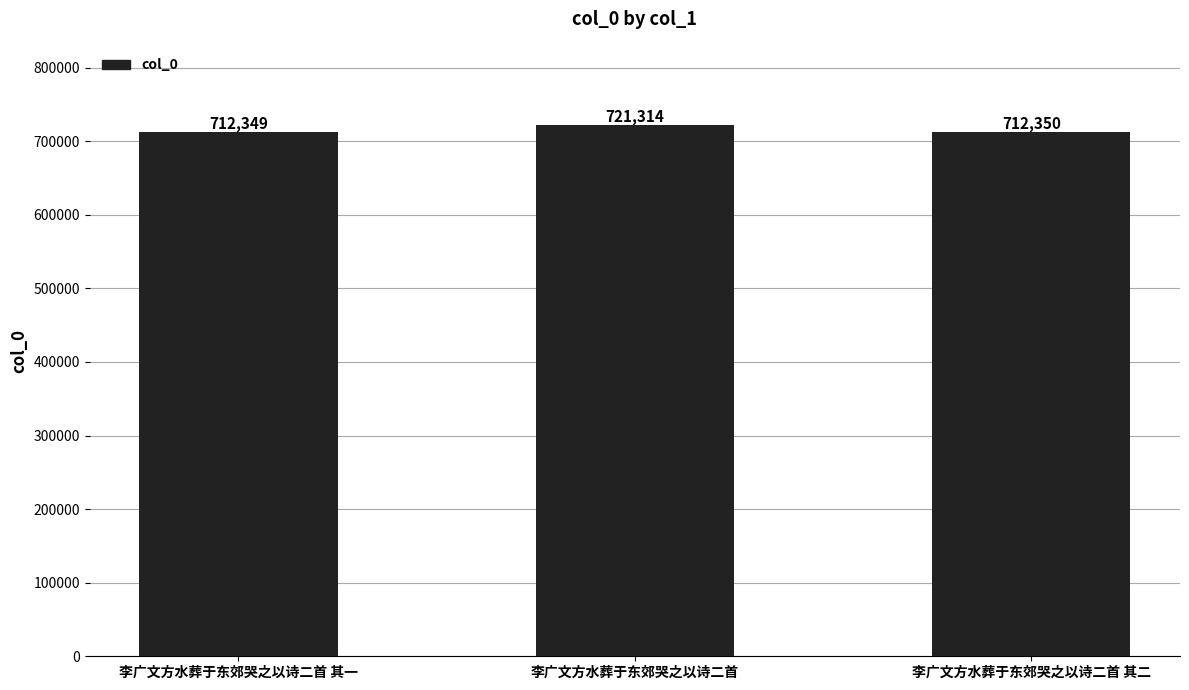

Which label corresponds to the largest value in the chart?

李广文方水葬于东郊哭之以诗二首